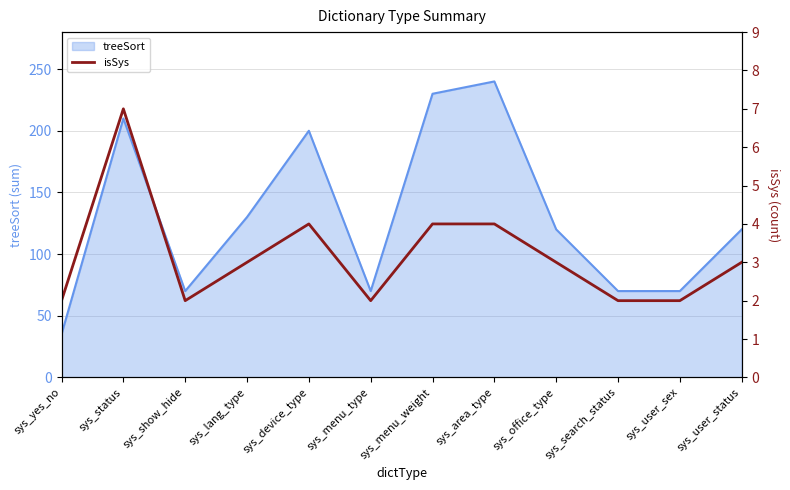

Where is treeSort nearest to the value 137?

sys_lang_type